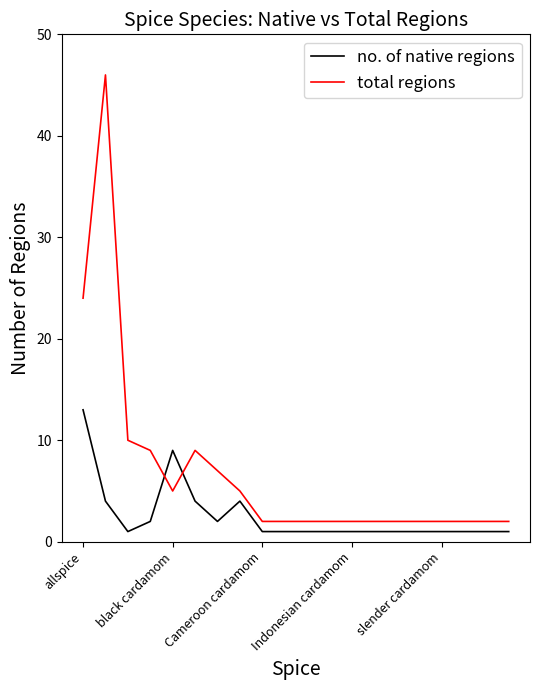

Which series has the largest total across all categories?

total regions